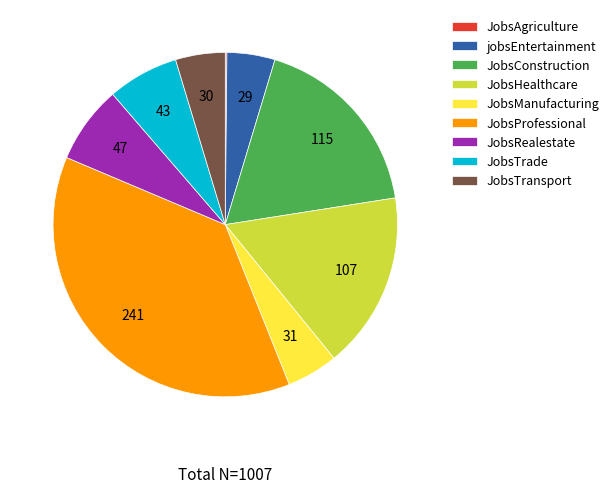

Which slice is the largest?

JobsProfessional